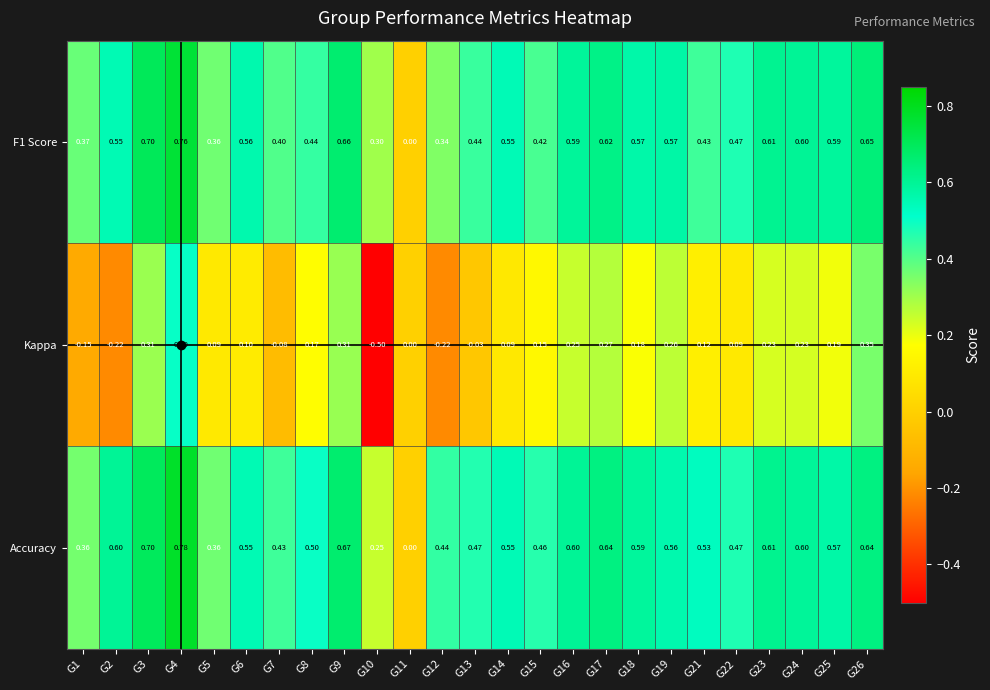

Rank the series by their maximum value, from lowest to highest.

Kappa, F1 Score, Accuracy